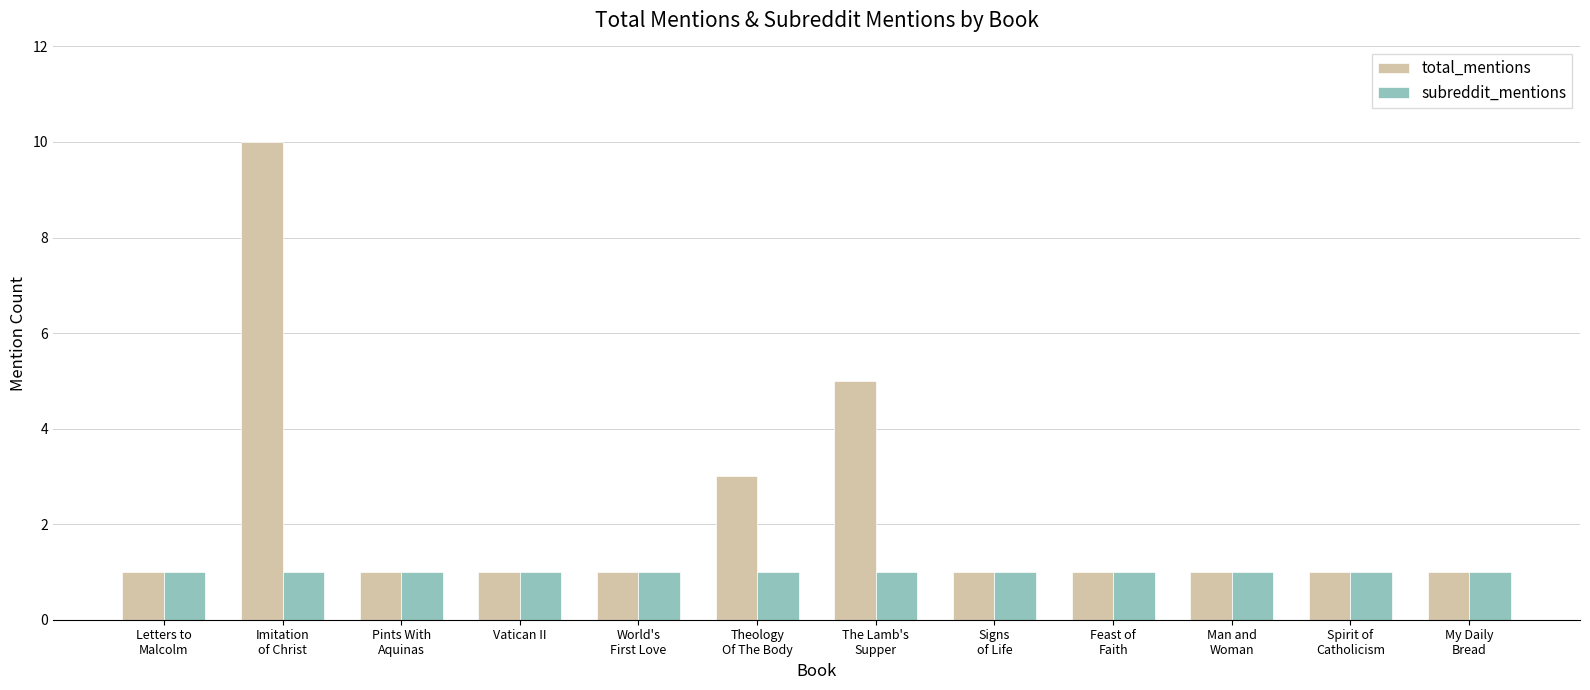

At which category is the sum across all series the highest?

Imitation
of Christ